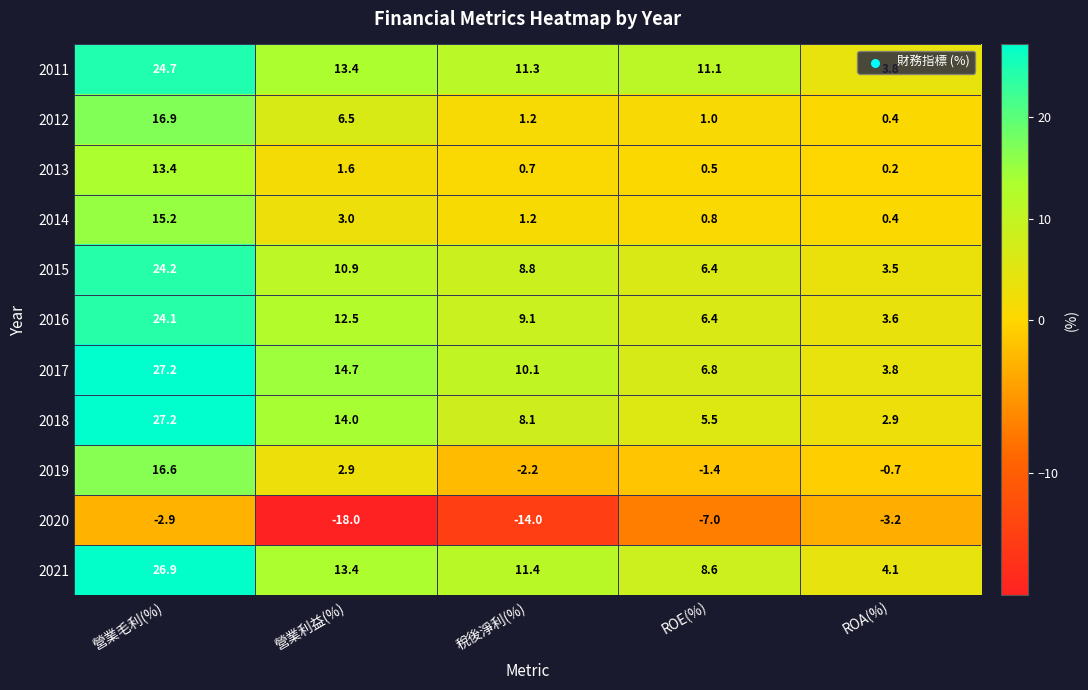

What is the difference between the highest and lowest values at ROA(%)?

7.3